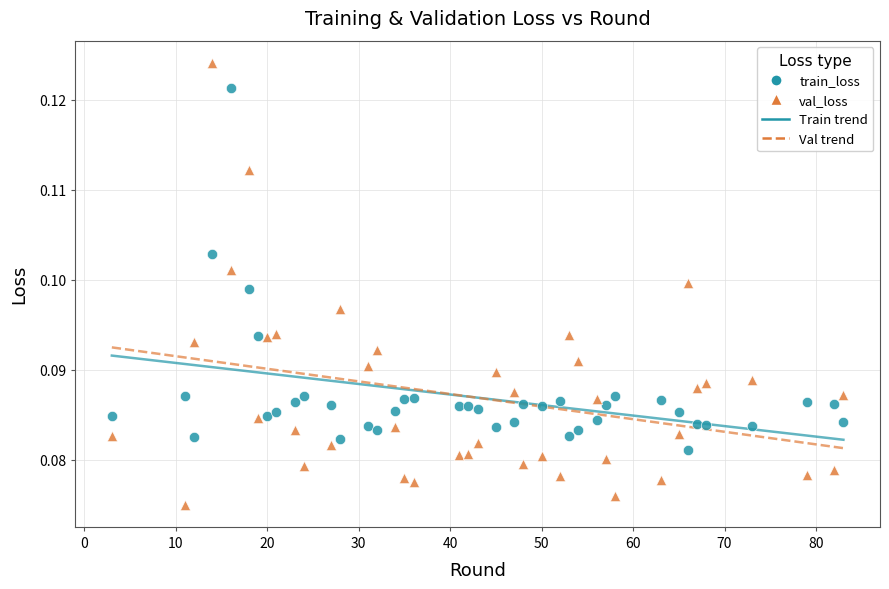

Across all data points, what is the range of X values (max minus min)?

80.0